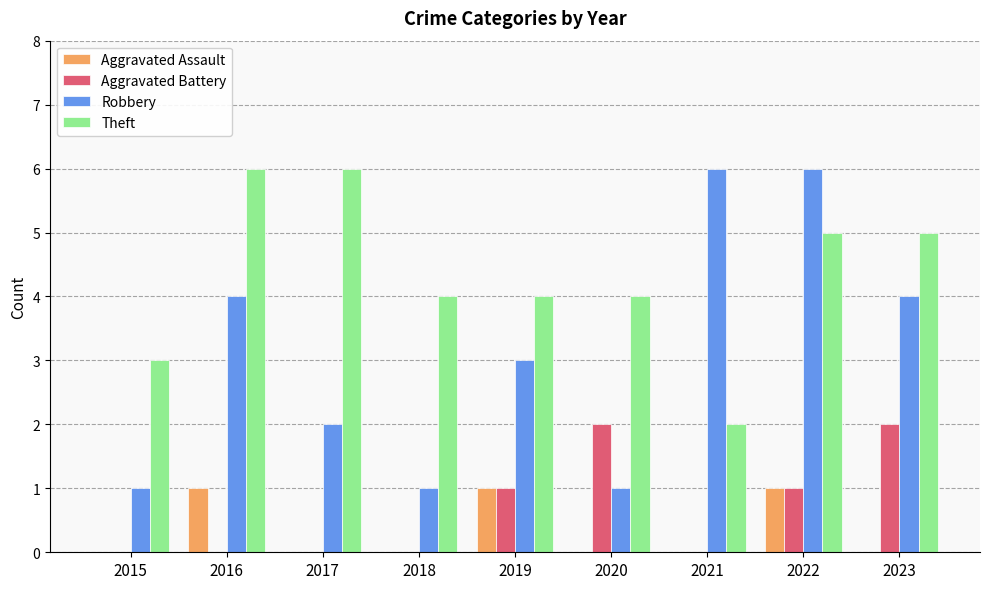

At which category is the sum across all series the highest?

2022